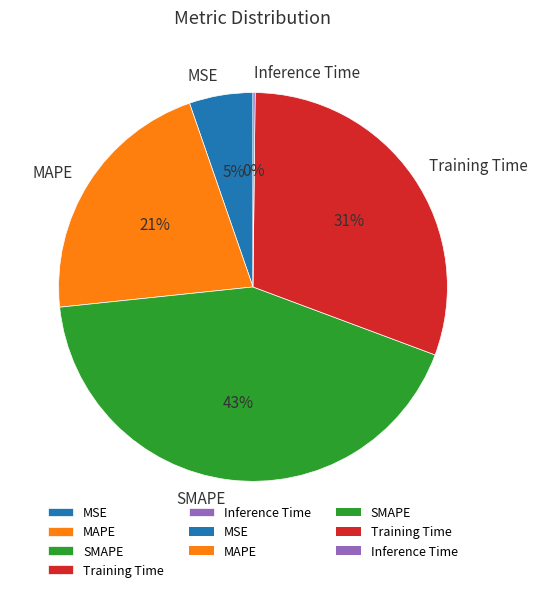

Does Training Time account for over 50% of the chart?

No